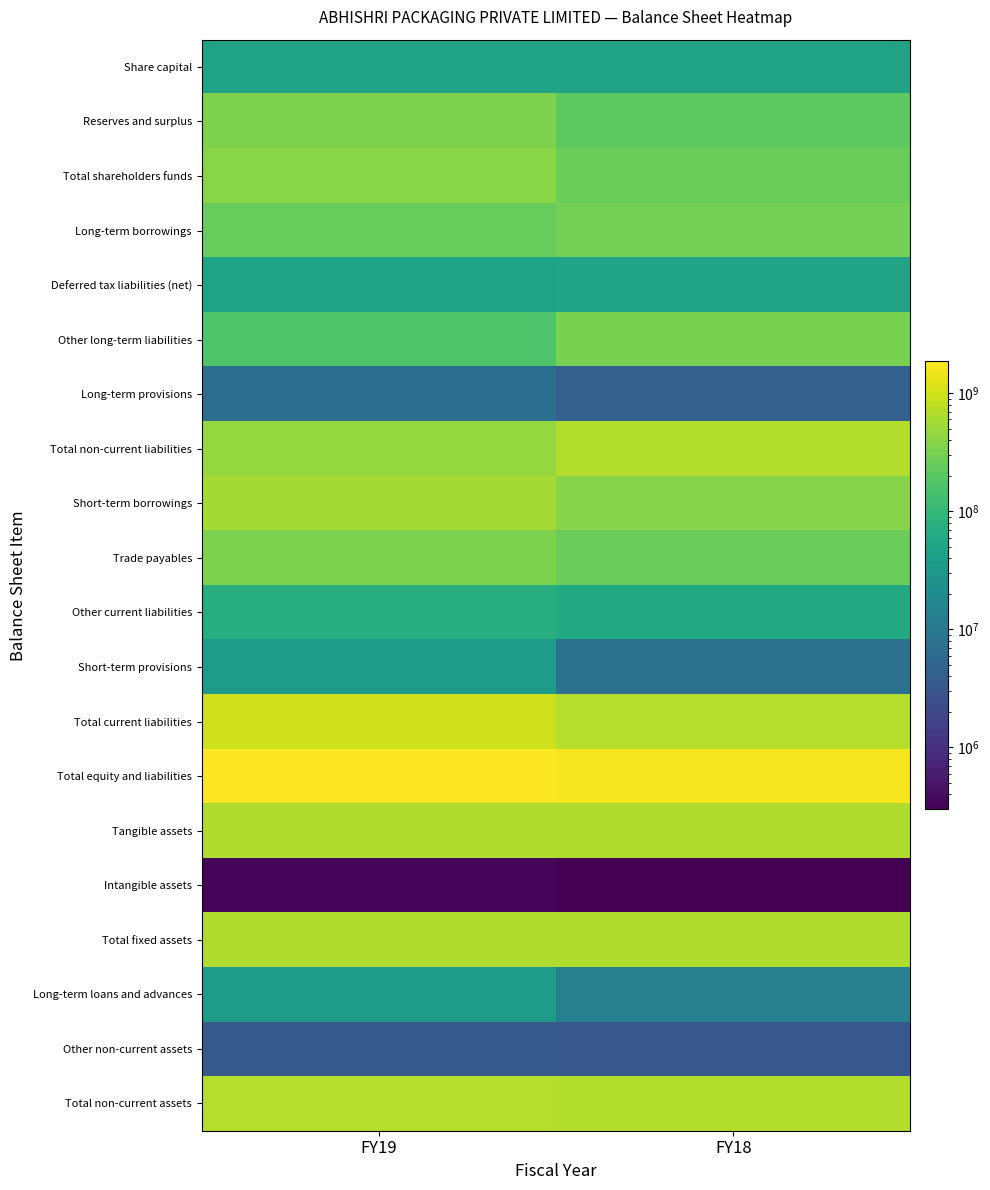

What is the minimum value shown in the chart?

301327